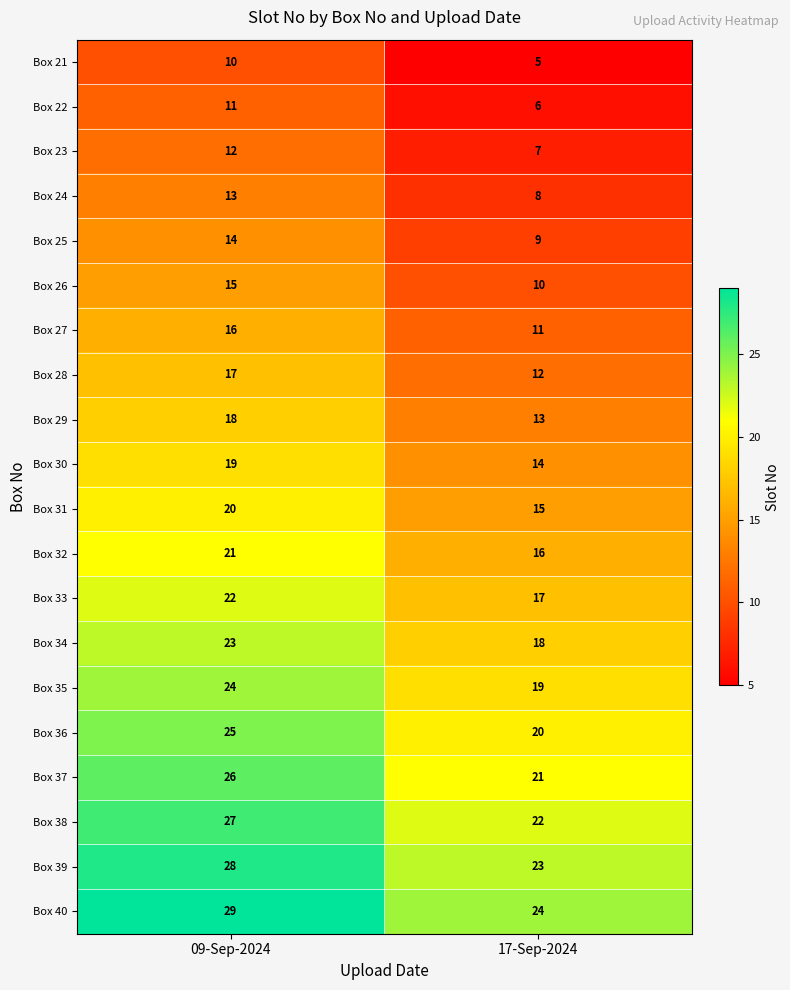

Where is Box 23 nearest to the value 9?

17-Sep-2024